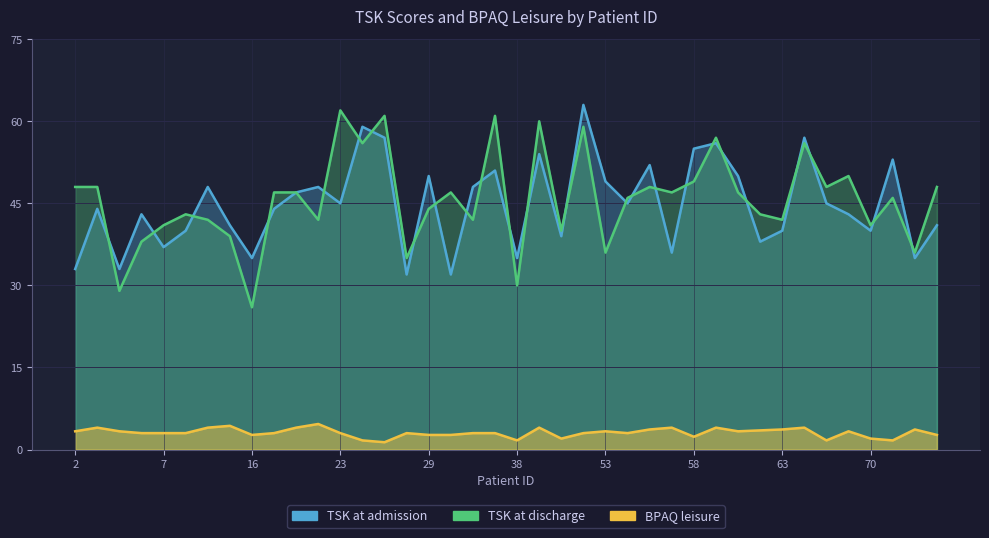

At which label is TSK at admission closest to 47?

21